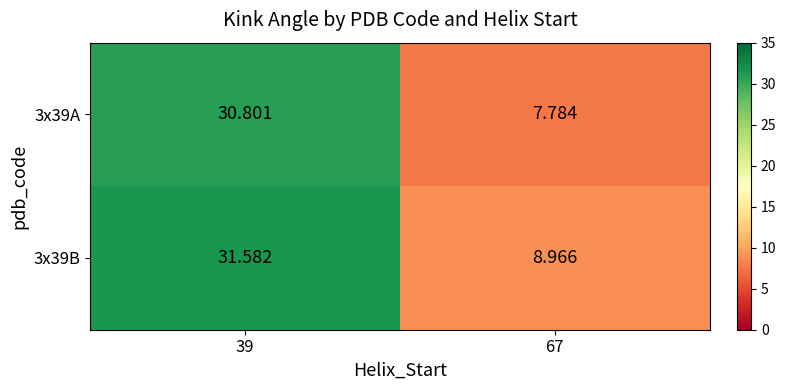

List the series in order of their overall mean, highest first.

3x39B, 3x39A